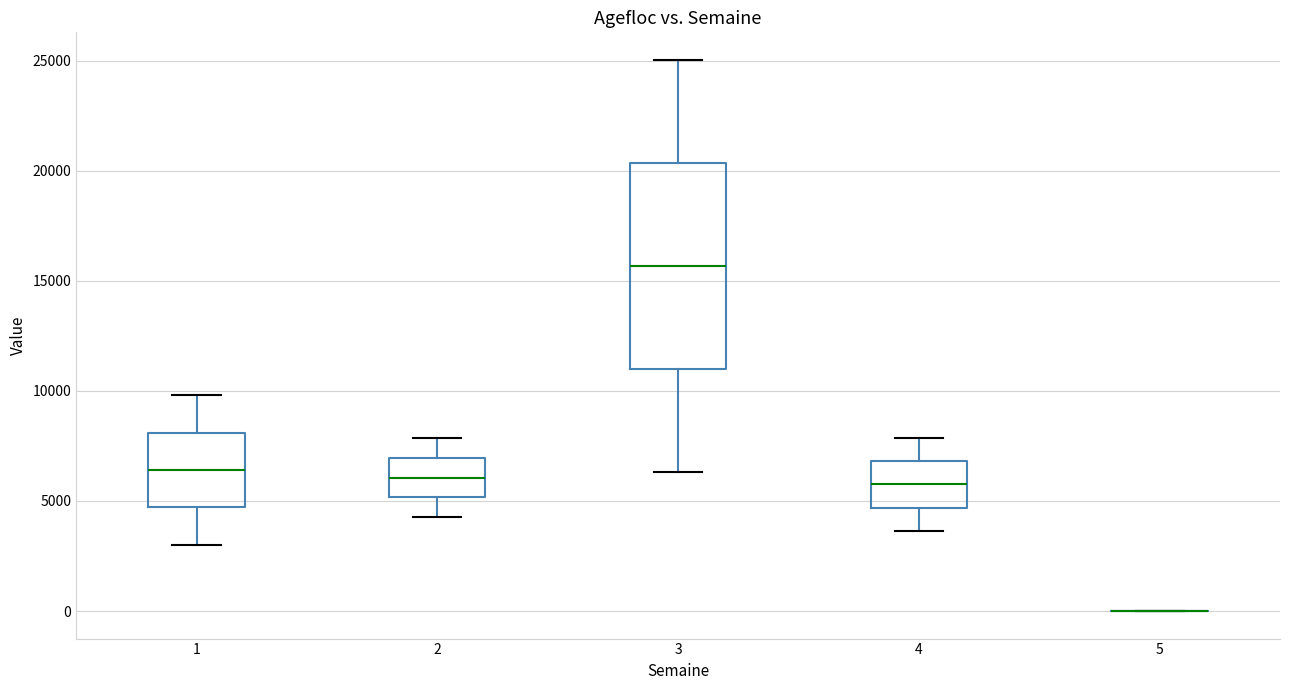

Where does the median line of the box at x = 3 sit on the y-axis? The values are not printed on the chart, so give them approximately, as read against the axis.

15500